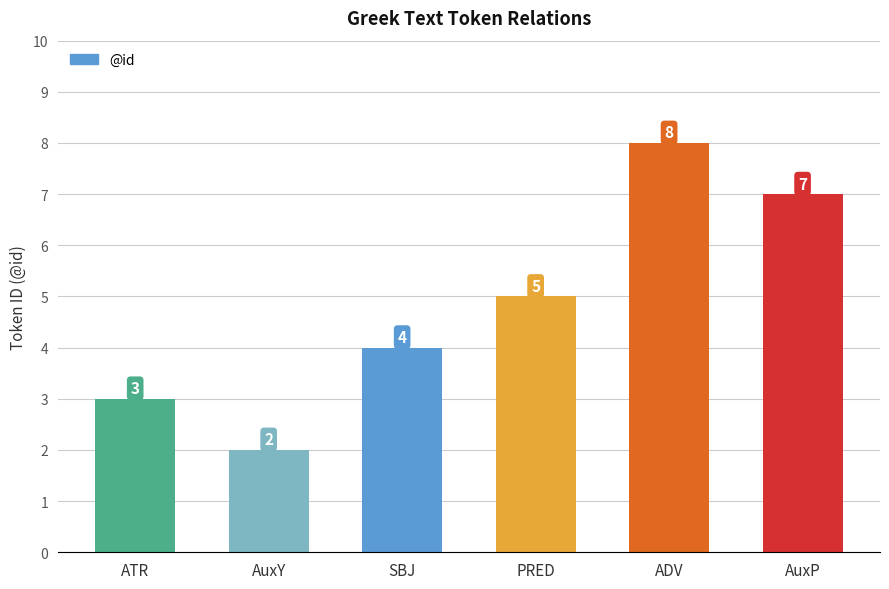

At which label is the value closest to 5?

PRED